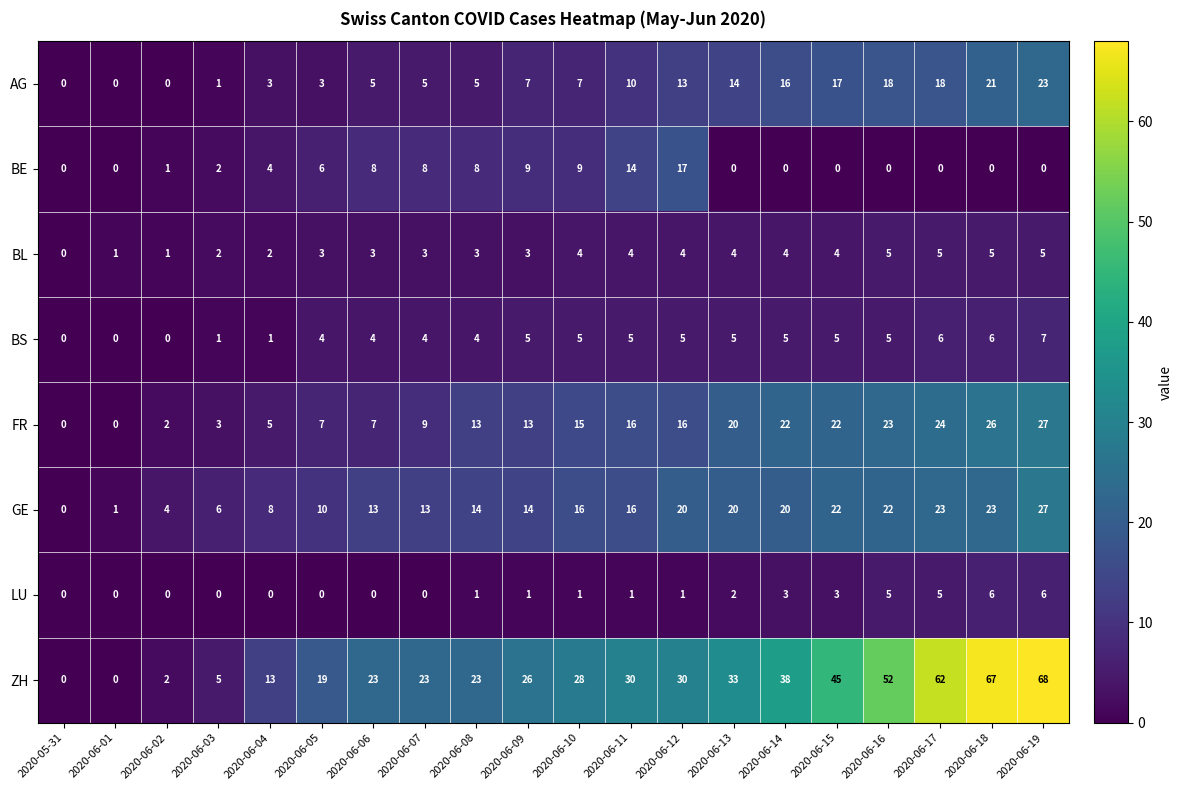

Is it true that AG equals 8 at 2020-06-02?

False